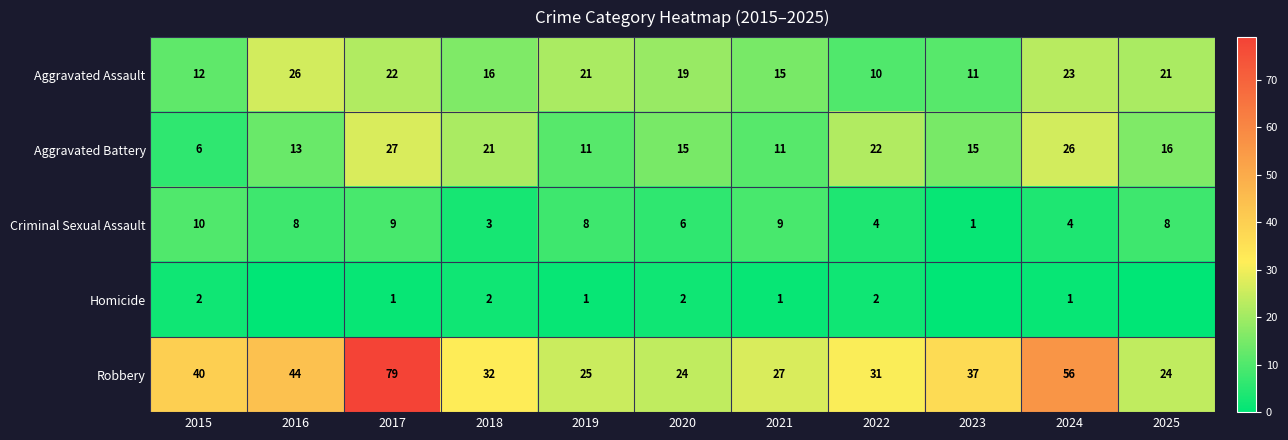

What is the sum of all Criminal Sexual Assault values?

70